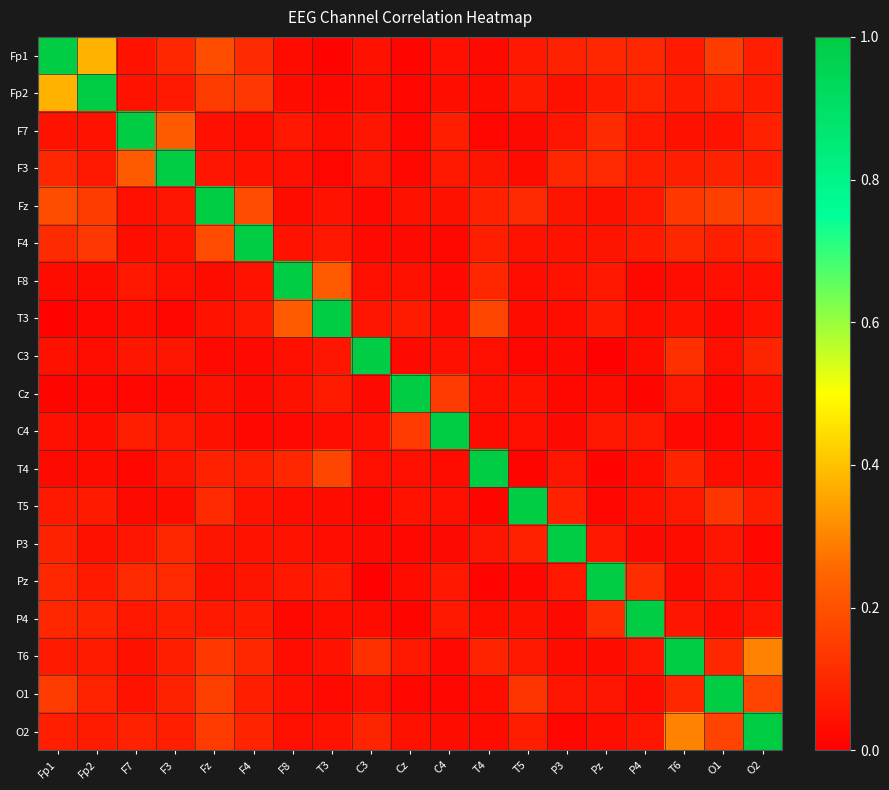

Which category has the highest value across all series?

Fp1